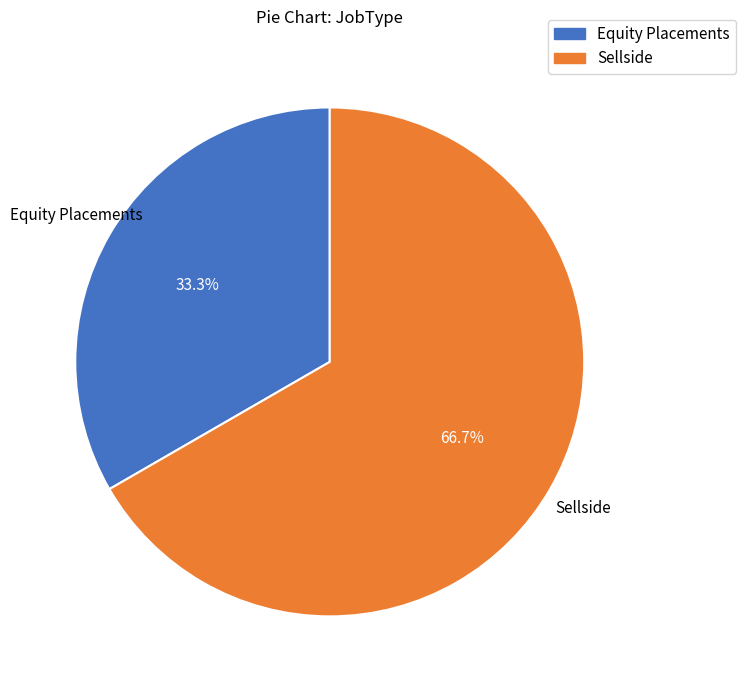

Approximately how many times larger is the value at Equity Placements compared to Sellside?

0.5